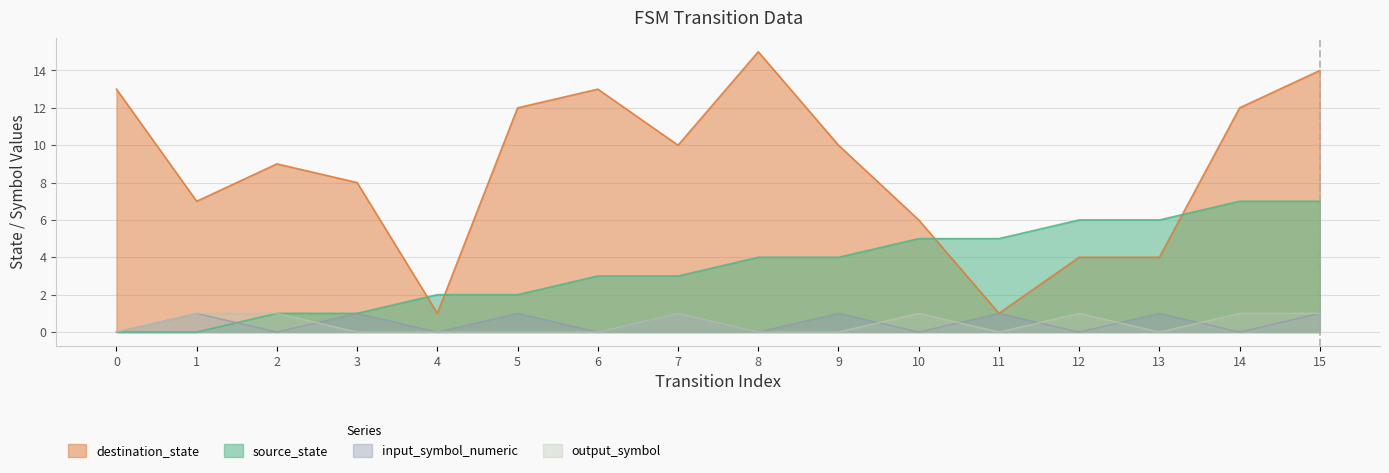

What is the sum of all input_symbol_numeric values?

8